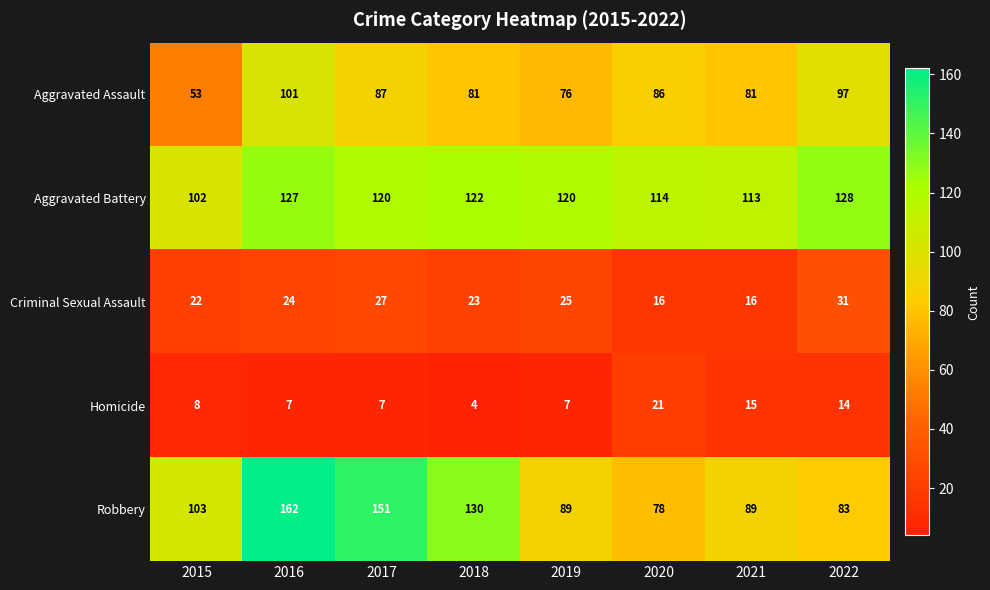

What is the difference between the maximum and minimum values in the Aggravated Battery series?

26